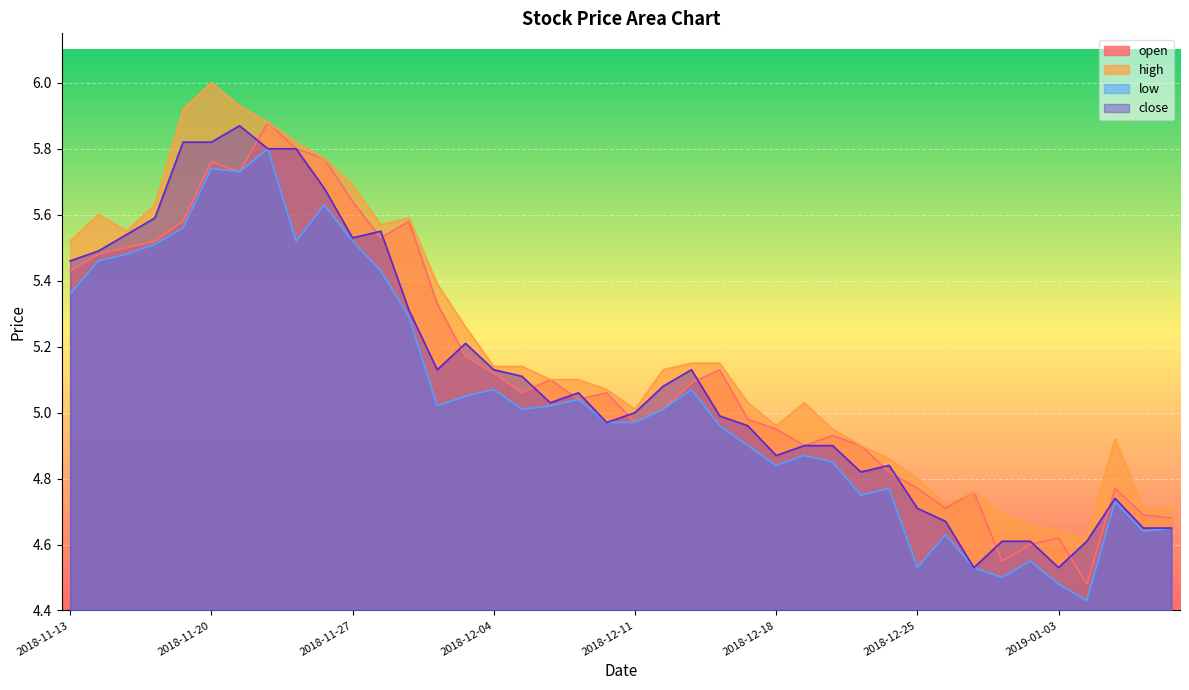

Which category has the highest value in the close series?

2018-11-21